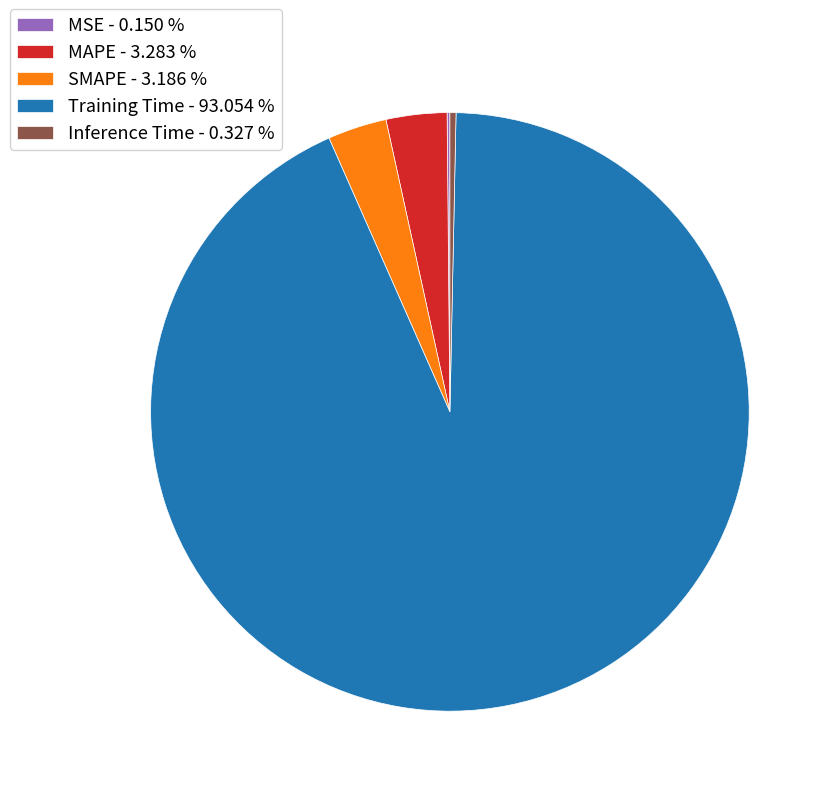

Which category accounts for the majority?

Training Time